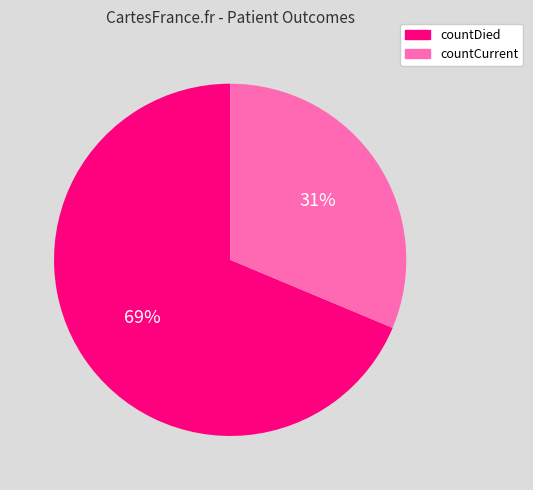

Which slice represents more than half of the pie?

countDied